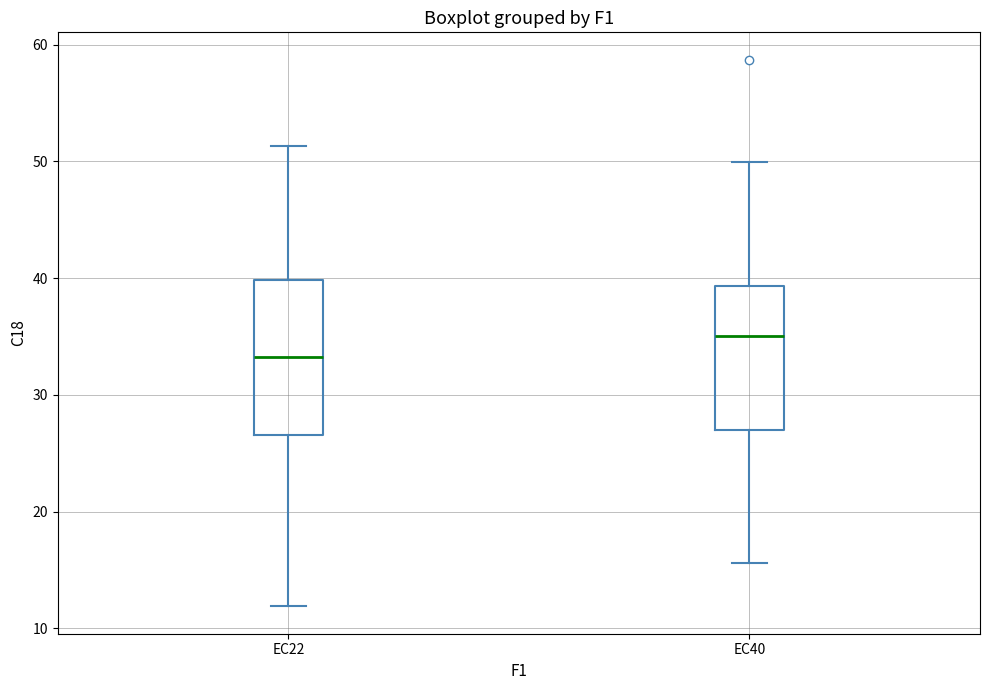

Which box is the tallest, from its lower edge to its upper edge?

EC22